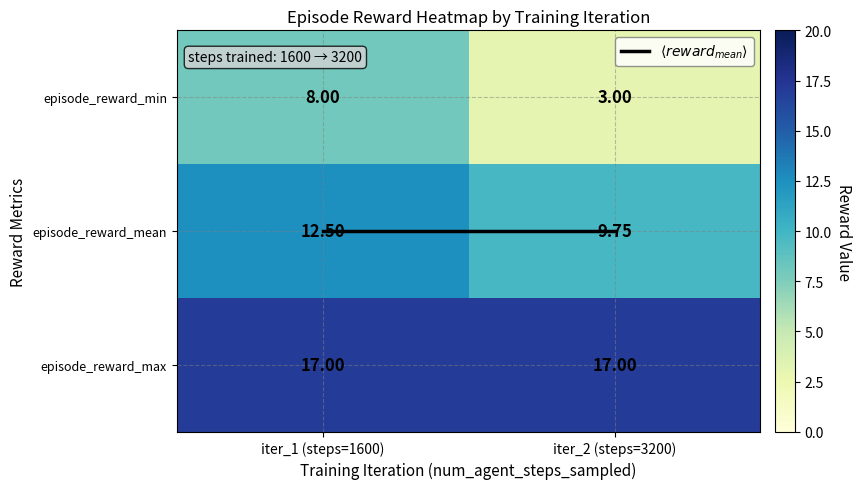

Which series changed the most between iter_1 (steps=1600) and iter_2 (steps=3200)?

episode_reward_min